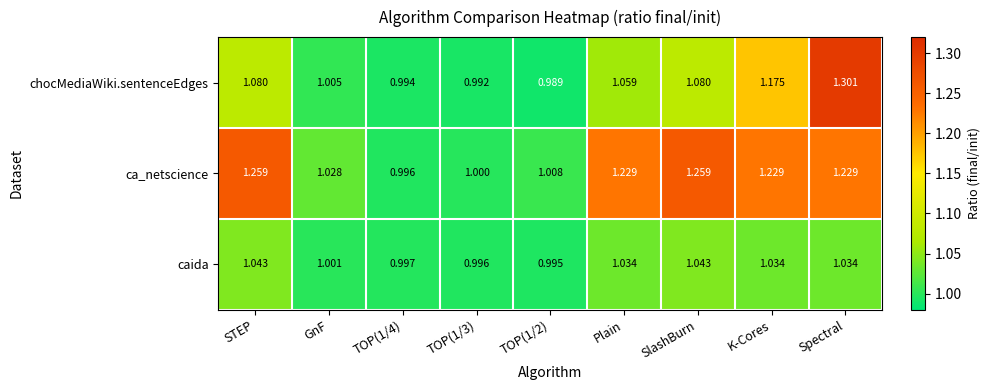

Which series has the largest total across all categories?

ca_netscience